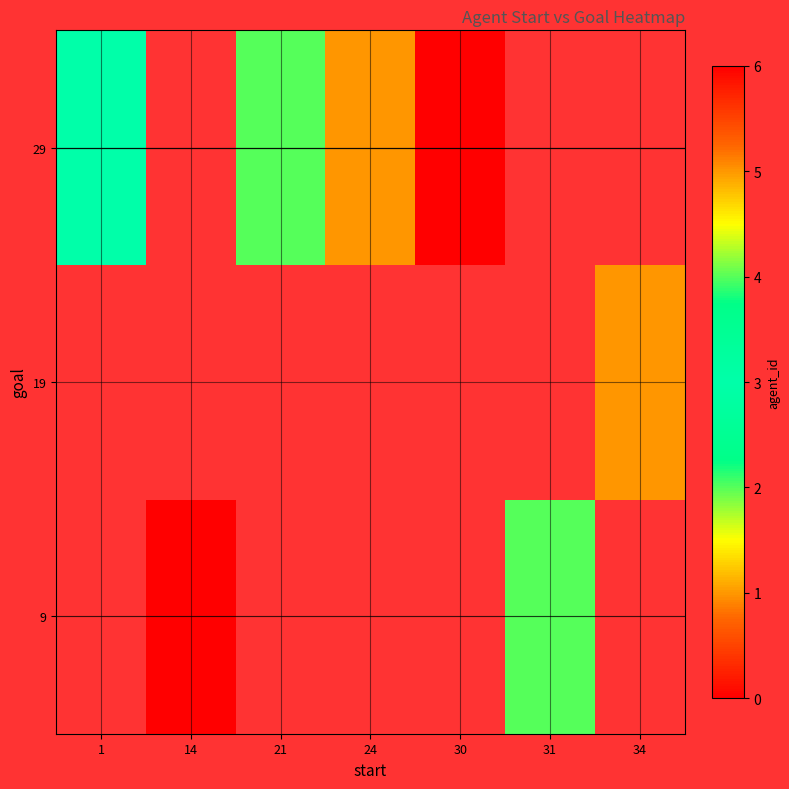

The 29 series shows 4.1 at 30. True or false?

False